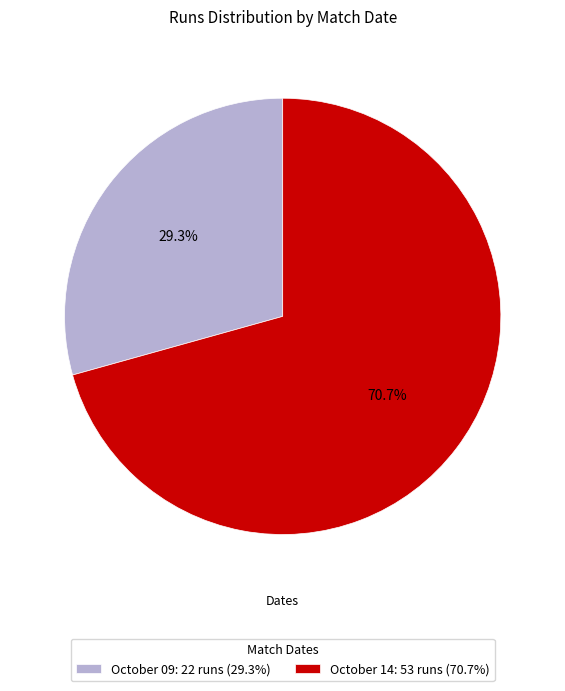

To the nearest percent, what percentage of the pie is October 14?

71%